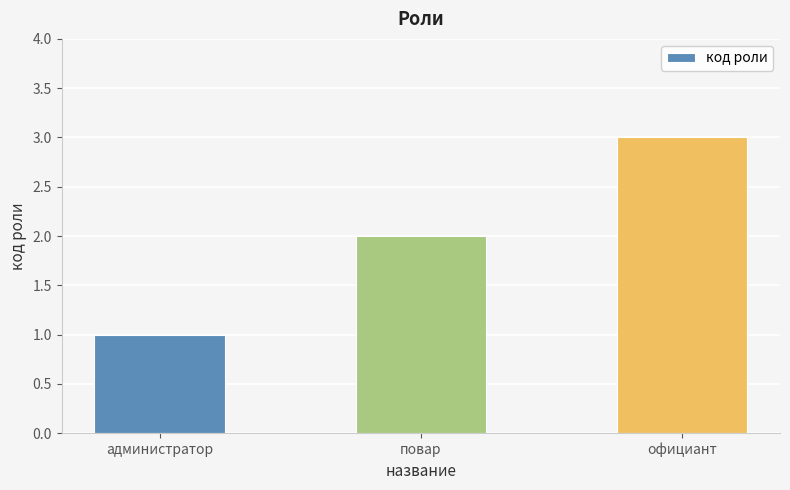

Does the chart contain stacked bars?

No